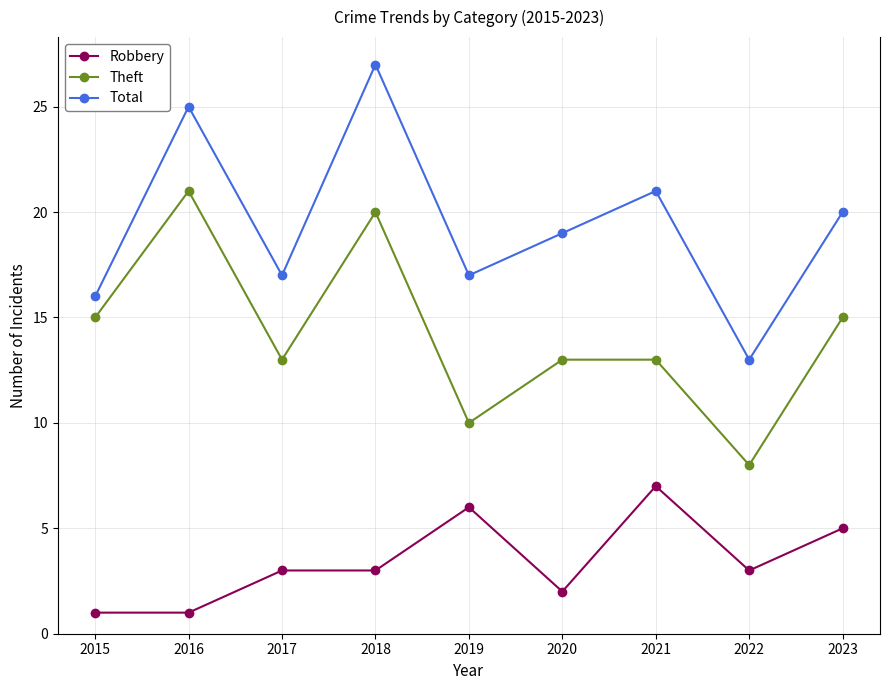

Which series has the largest total across all categories?

Total